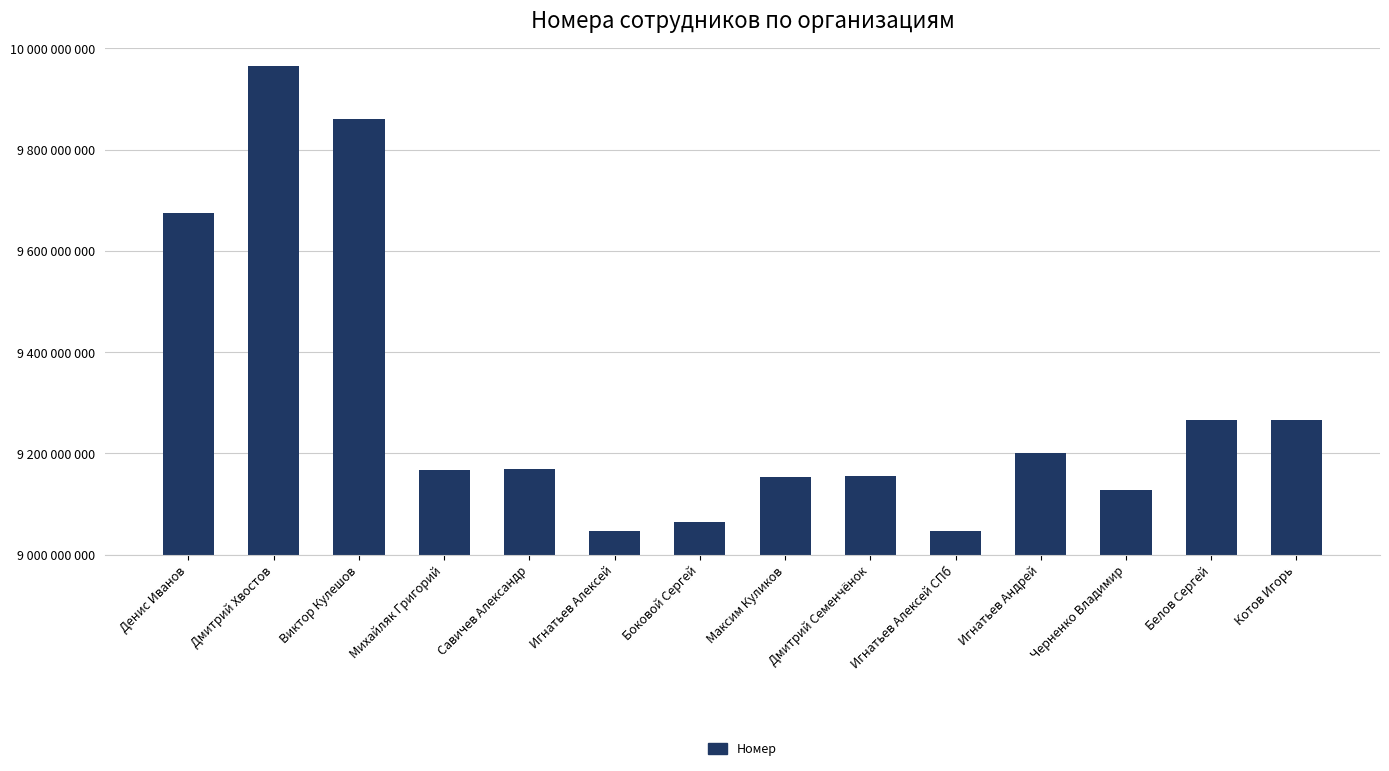

What is the difference between the values at Боковой Сергей and Черненко Владимир?

62403789